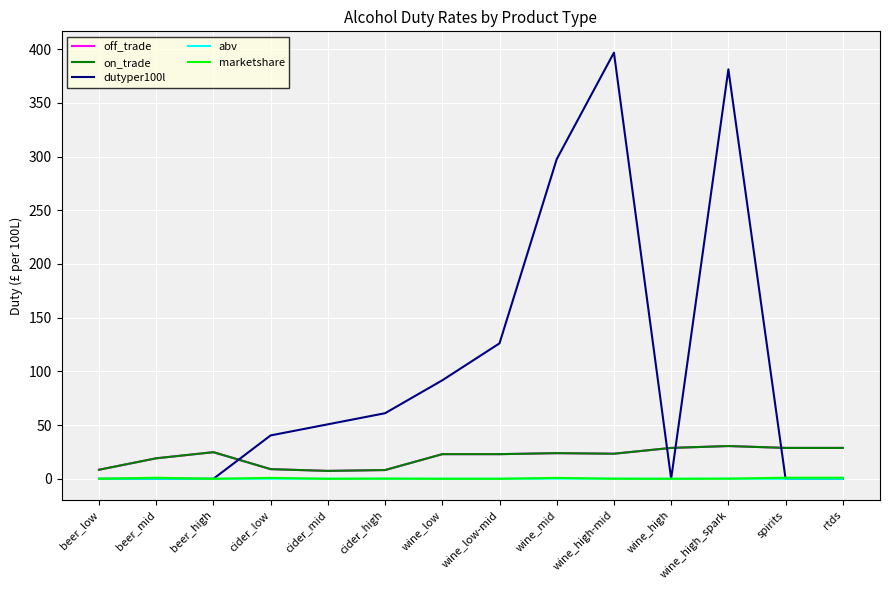

Does the chart display data point markers on the line(s)?

No